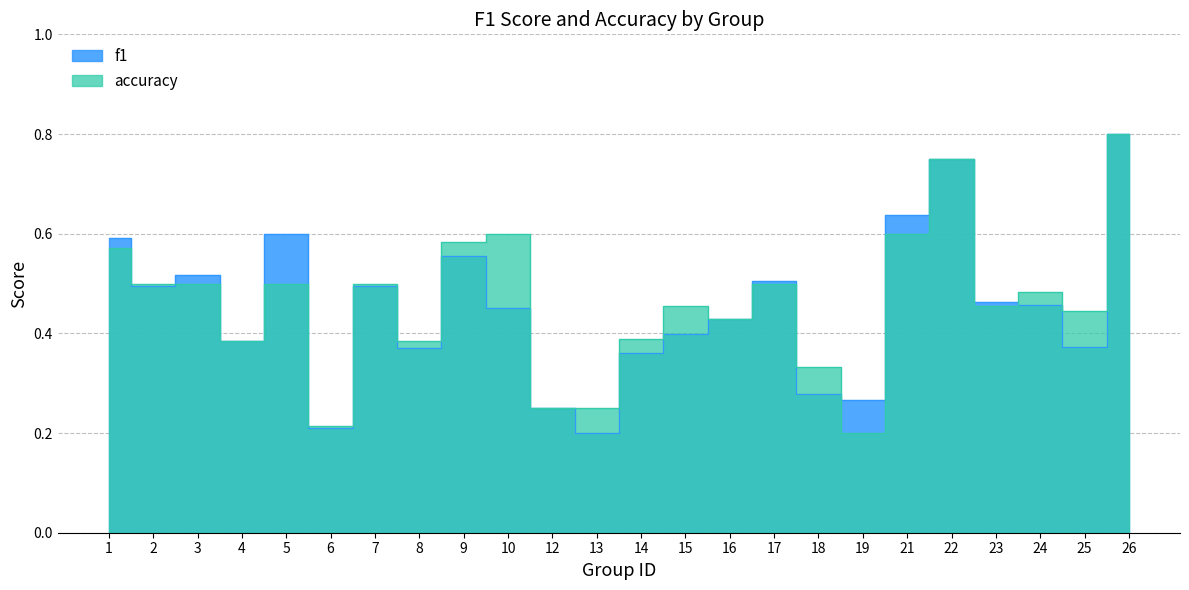

Where do f1 and accuracy first cross each other?

1 and 2